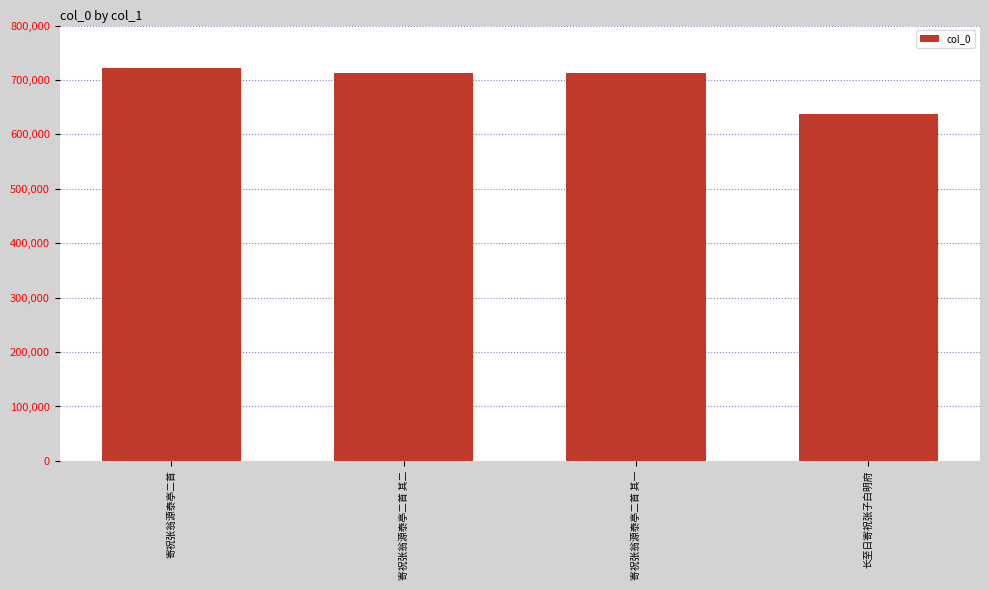

What is the label of the 3rd bar from the right?

寄祝张翁源泰亭二首 其二